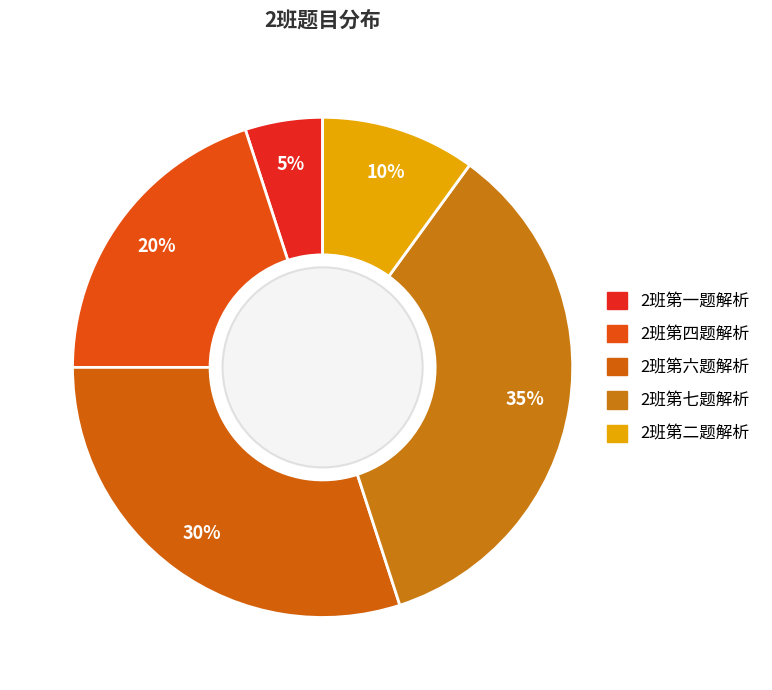

How many segments does this pie chart have?

5